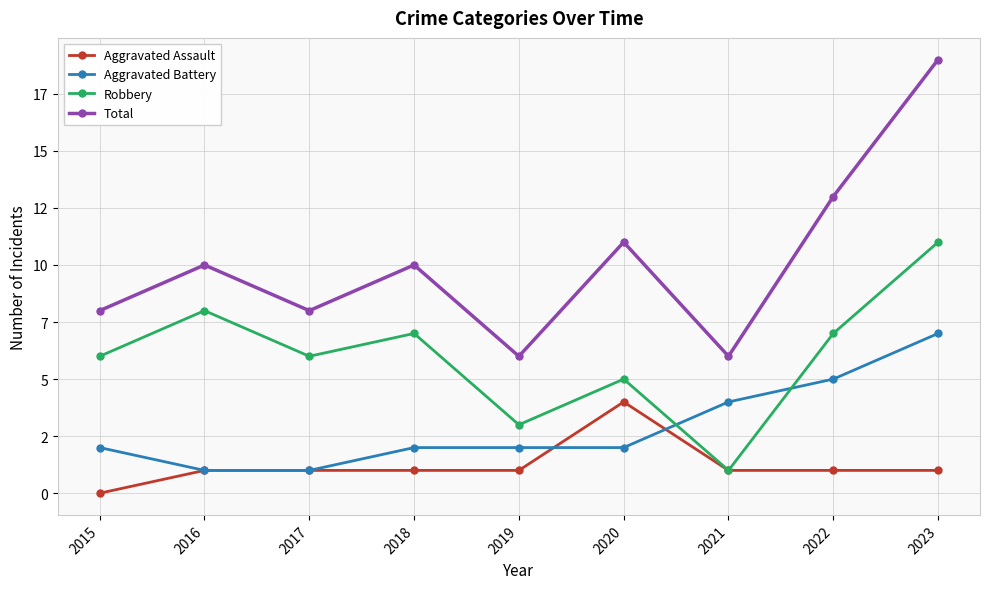

What are all the series names shown in the legend?

Aggravated Assault, Aggravated Battery, Robbery, Total